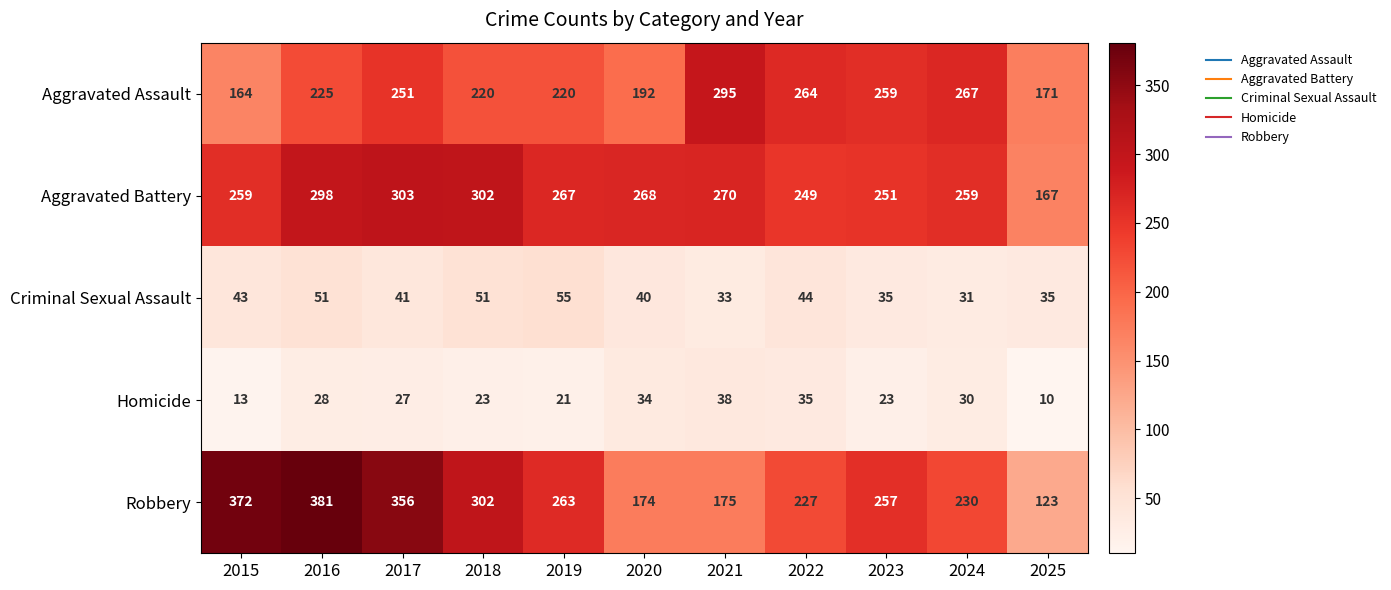

What is the total value across all series at 2015?

851